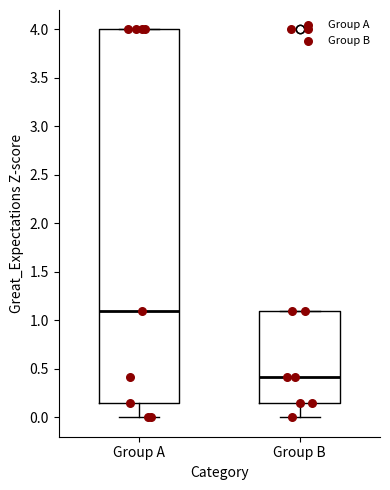

Reading left to right, read every box against the y-axis: the position of its median line, the range the box covers, and the ends of its whiskers. The values are not printed on the chart, so give them approximately, as read against the axis.

Group A: median 1.10, box 0.15 to 4.00, whiskers 0.00 to 4.00
Group B: median 0.40, box 0.15 to 1.10, whiskers 0.00 to 1.10